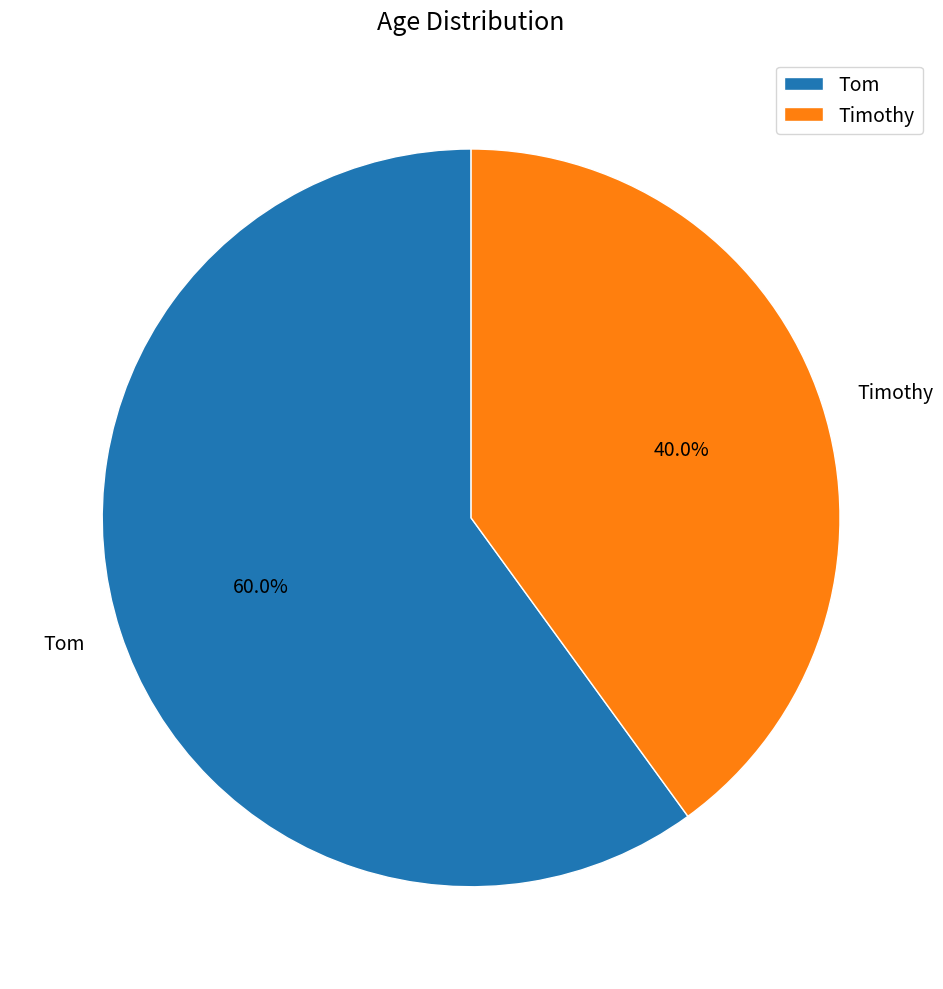

To the nearest percent, what percentage of the pie is Tom?

60%